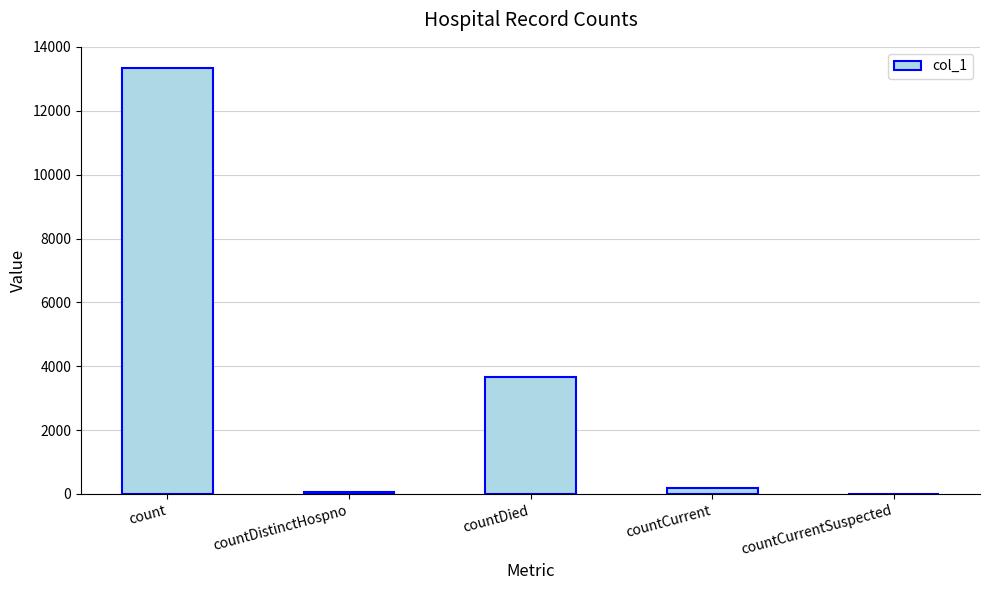

What is the maximum value shown in the chart?

13338